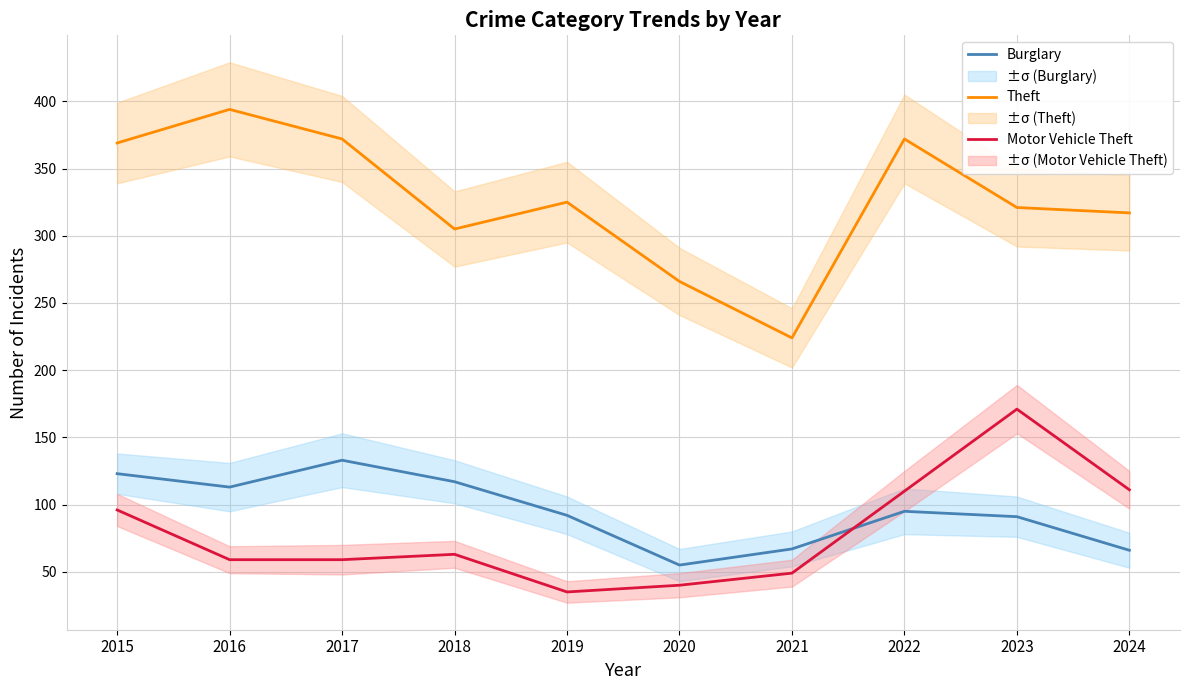

Where is Burglary nearest to the value 94?

2022